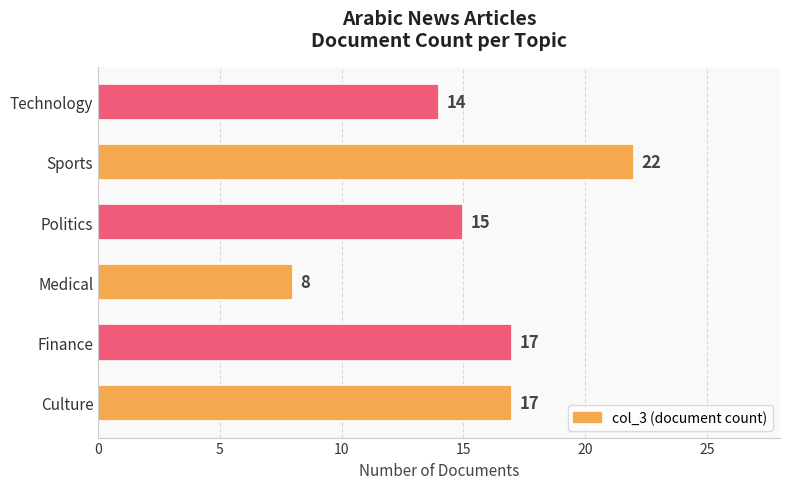

Which label corresponds to the smallest value in the chart?

Medical